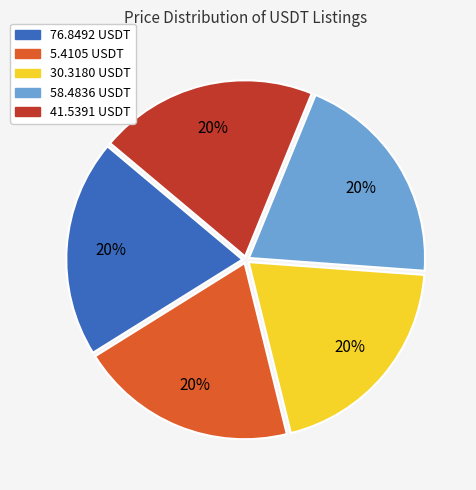

The 41.5391 USDT slice represents 20% of the pie. True or false?

True